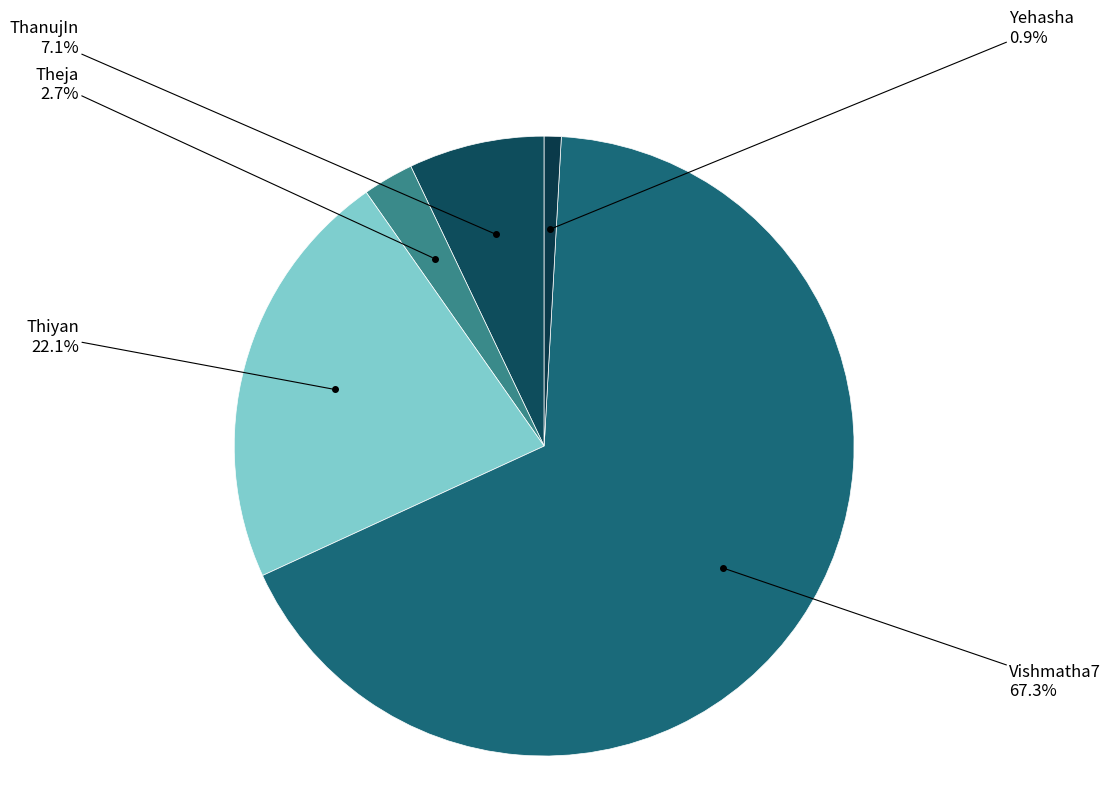

To the nearest percent, what is the average slice percentage?

20%